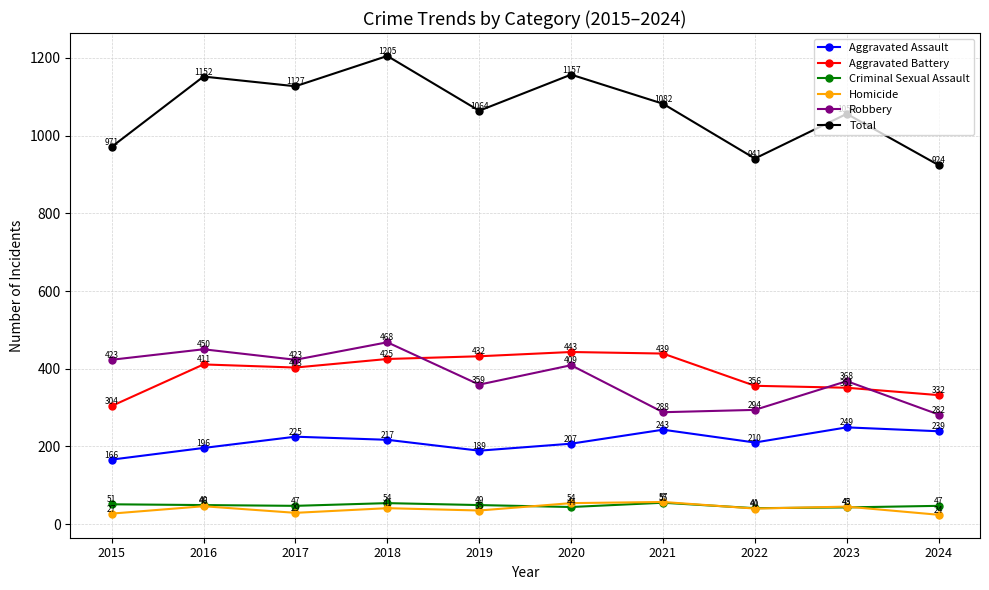

Rank the series by their maximum value, from highest to lowest.

Total, Robbery, Aggravated Battery, Aggravated Assault, Homicide, Criminal Sexual Assault